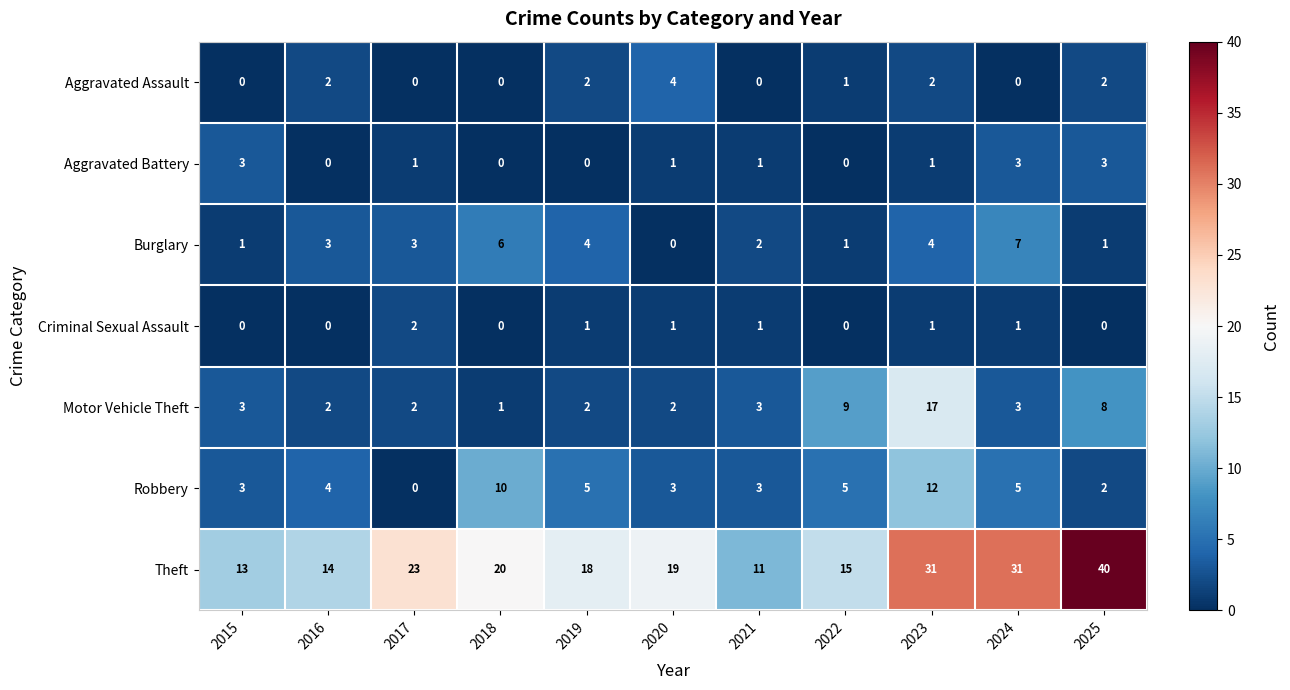

At which category is the sum across all series the highest?

2023